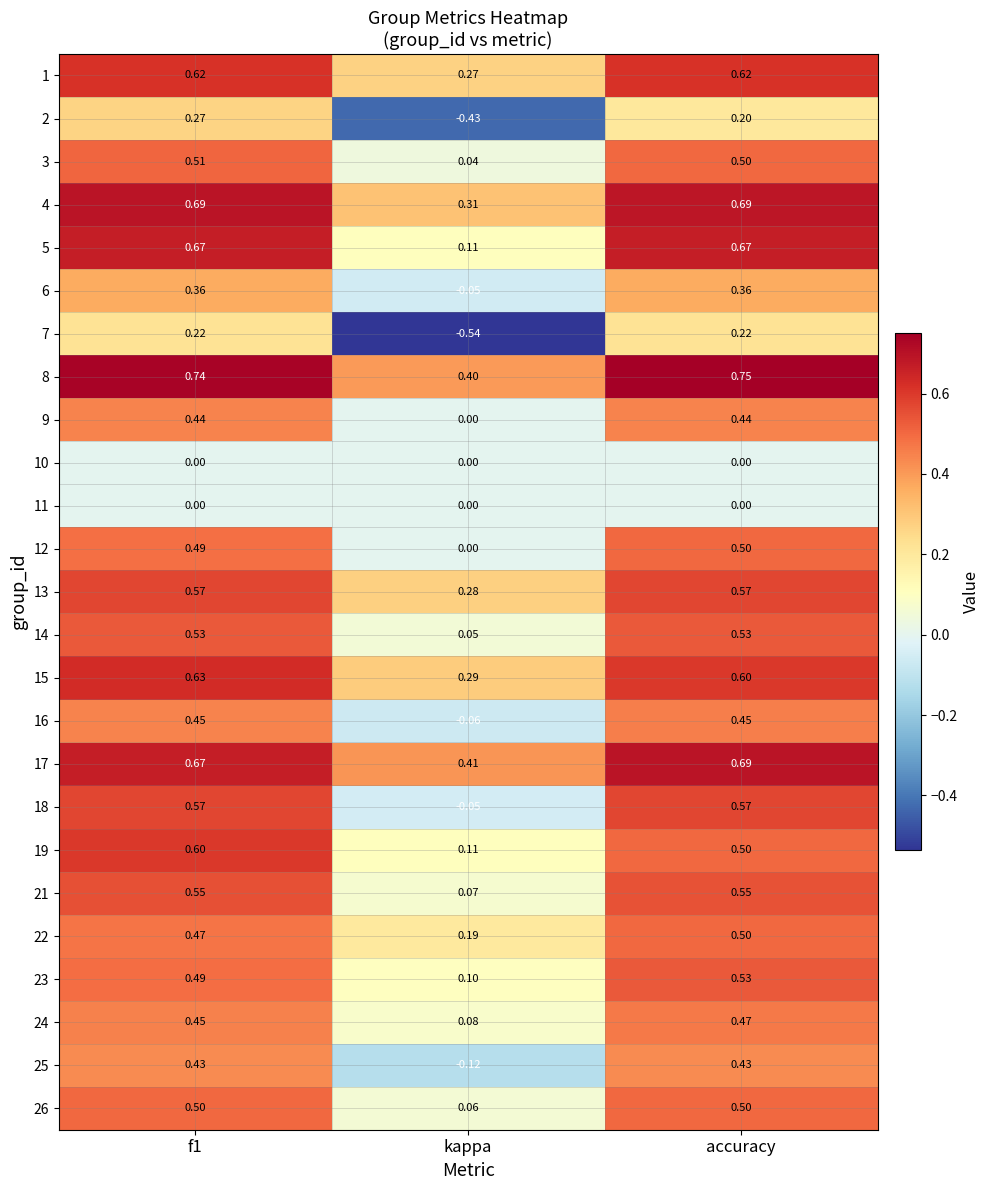

Is the value of 10 at accuracy greater than the value of 23 at accuracy?

No